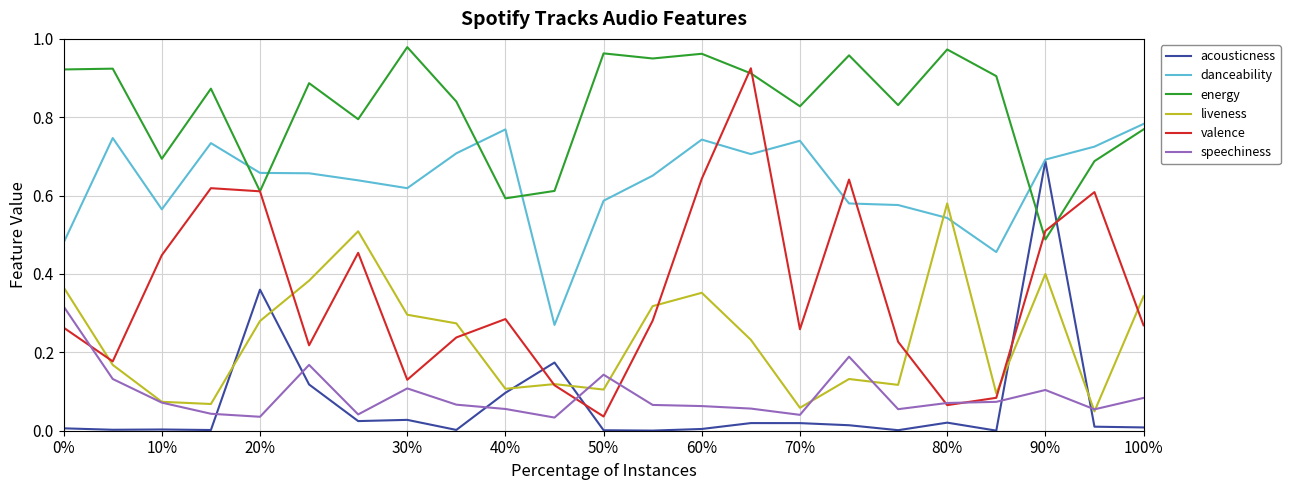

Rank the series by their maximum value, from highest to lowest.

energy, valence, danceability, acousticness, liveness, speechiness